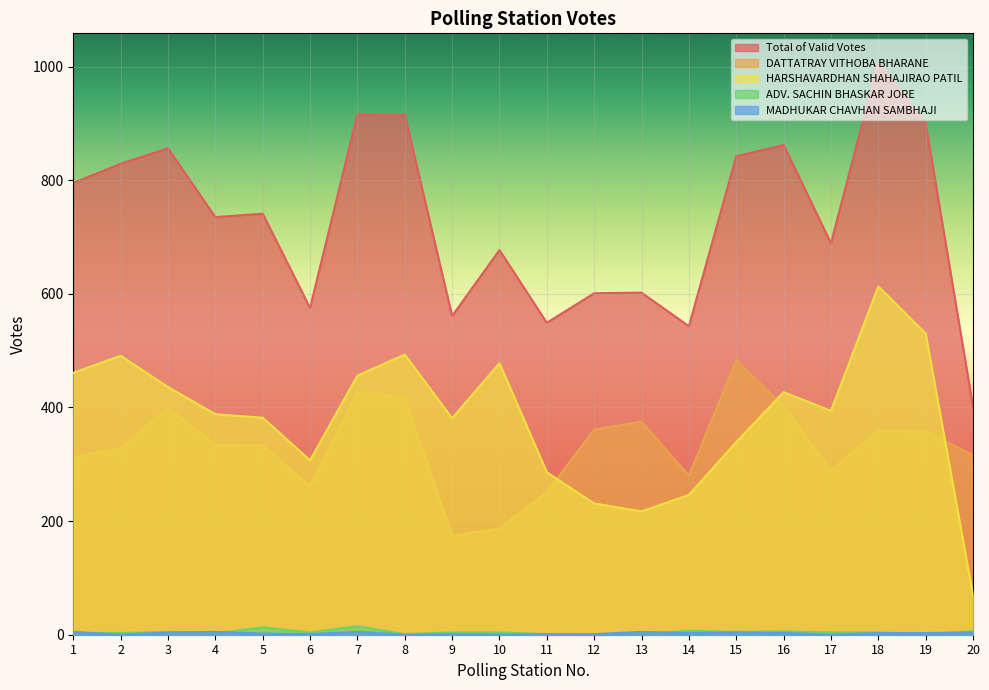

Is the value of Total of Valid Votes at 10 greater than the value of ADV. SACHIN BHASKAR JORE at 3?

Yes